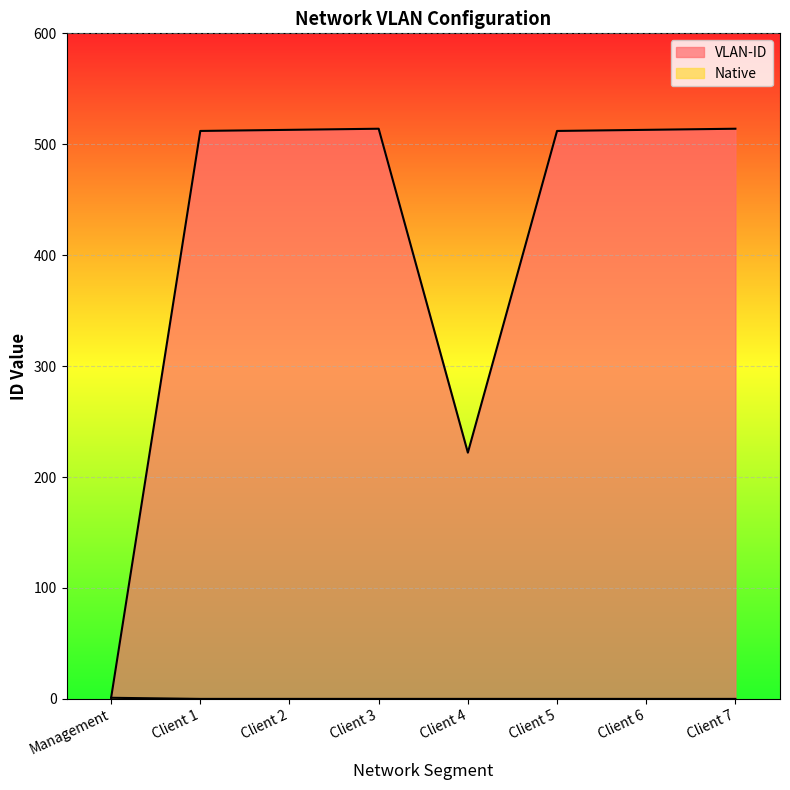

Does the chart display data point markers on the line(s)?

No